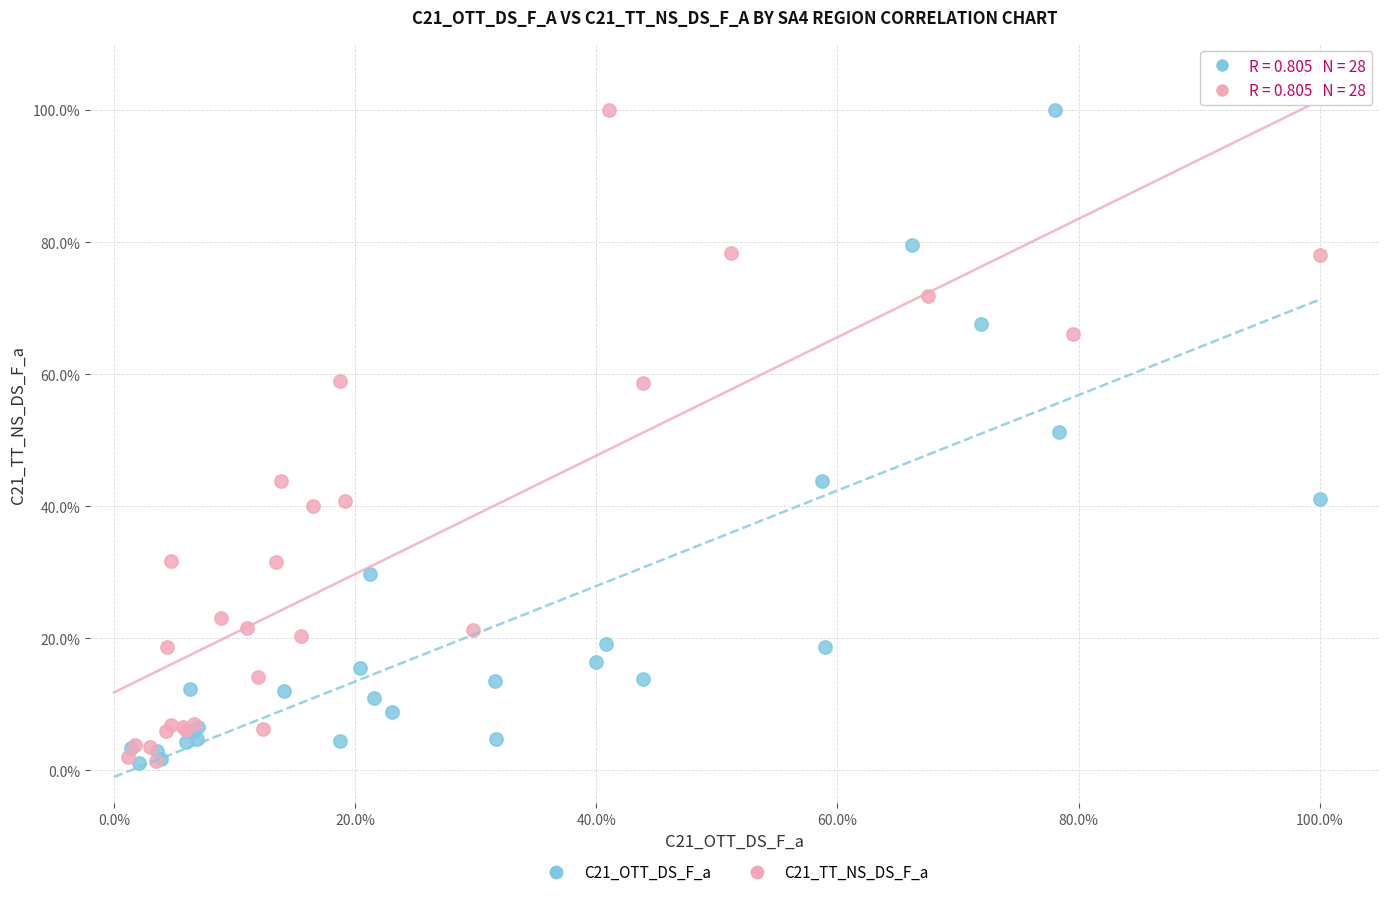

What are all the series names shown in the legend?

C21_OTT_DS_F_a, C21_TT_NS_DS_F_a